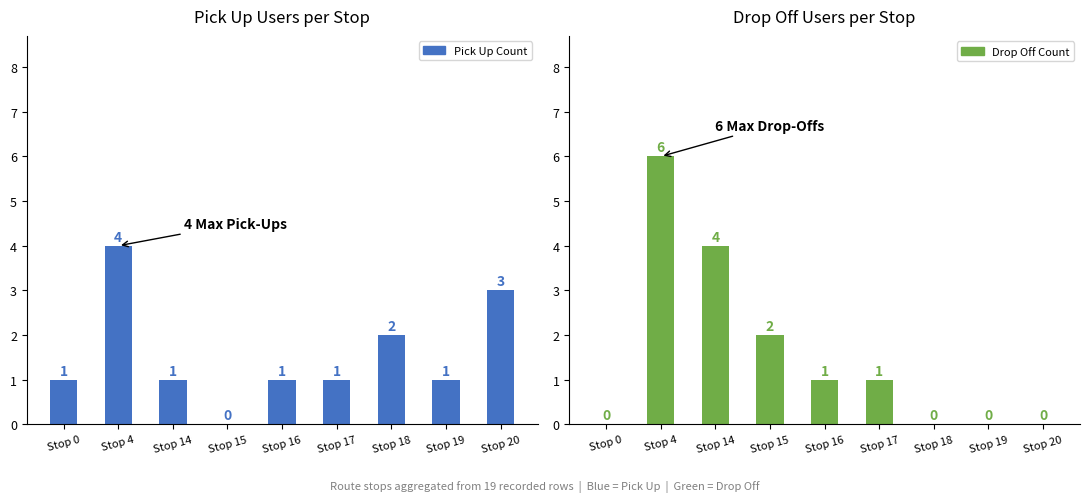

Does the chart contain any negative values?

No